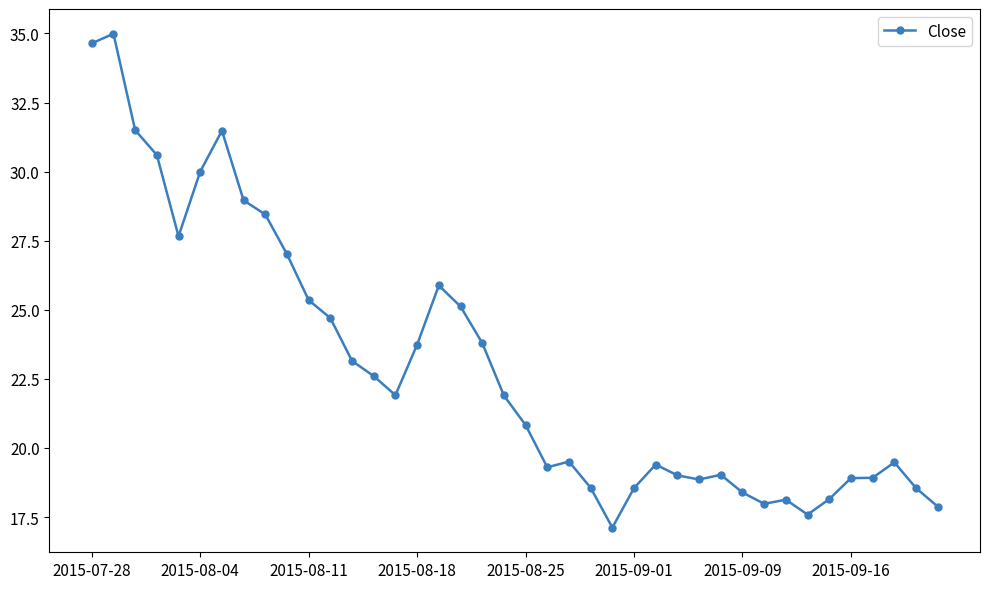

What is the minimum value shown in the chart?

17.1